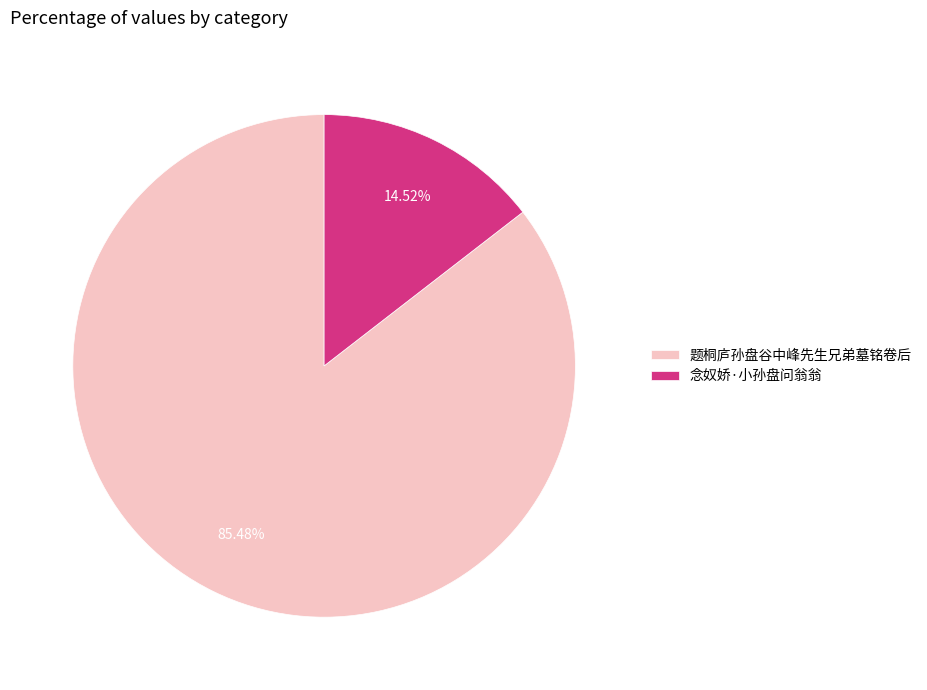

Which has a higher value, 念奴娇·小孙盘问翁翁 or 题桐庐孙盘谷中峰先生兄弟墓铭卷后?

题桐庐孙盘谷中峰先生兄弟墓铭卷后